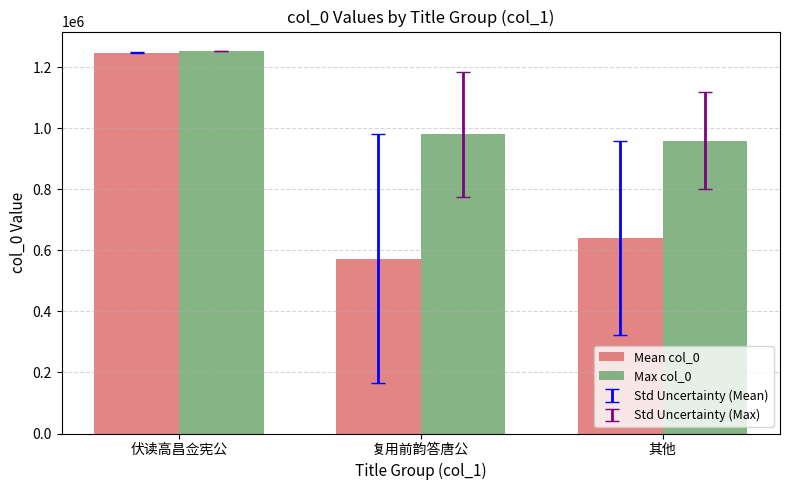

Reading left to right, transcribe all the data shown in this chart.

Mean col_0: 伏读高昌佥宪公=1247490.8	复用前韵答唐公=572504.5	其他=640877.5
Max col_0: 伏读高昌佥宪公=1253206.0	复用前韵答唐公=979534.0	其他=958575.0